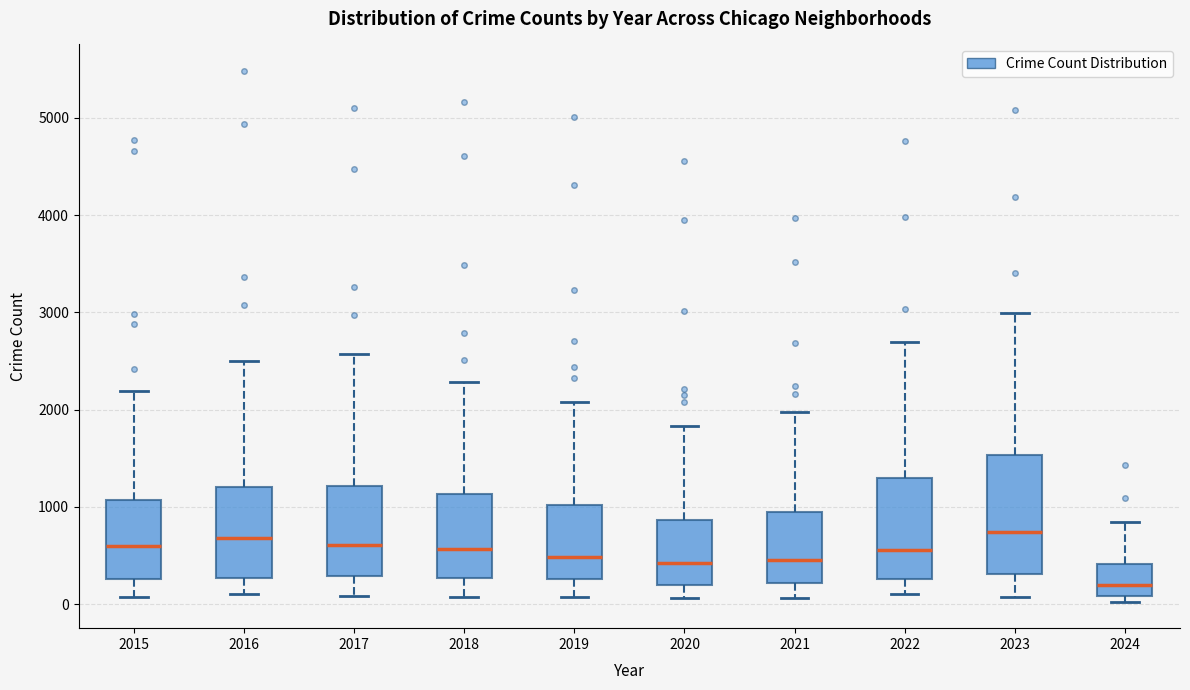

Reading left to right, read every box against the y-axis: the position of its median line, the range the box covers, and the ends of its whiskers. The values are not printed on the chart, so give them approximately, as read against the axis.

2015: median 600, box 300 to 1100, whiskers 100 to 2200
2016: median 700, box 300 to 1200, whiskers 100 to 2500
2017: median 600, box 300 to 1200, whiskers 100 to 2600
2018: median 600, box 300 to 1100, whiskers 100 to 2300
2019: median 500, box 300 to 1000, whiskers 100 to 2100
2020: median 400, box 200 to 900, whiskers 100 to 1800
2021: median 500, box 200 to 900, whiskers 100 to 2000
2022: median 600, box 300 to 1300, whiskers 100 to 2700
2023: median 700, box 300 to 1500, whiskers 100 to 3000
2024: median 200, box 100 to 400, whiskers 0 to 800